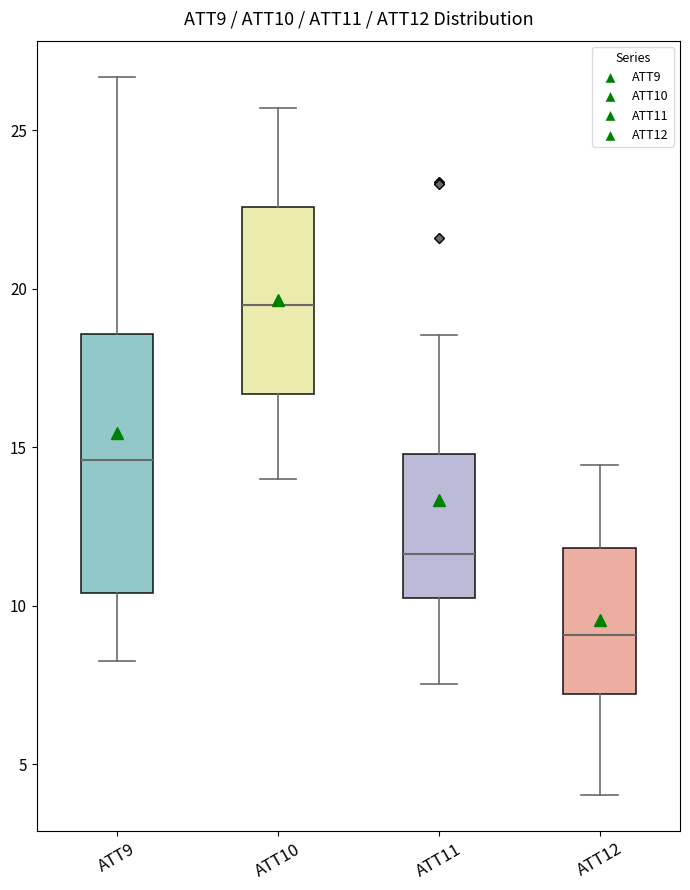

Comparing the boxes themselves (not the whiskers), which one is the tallest?

ATT9